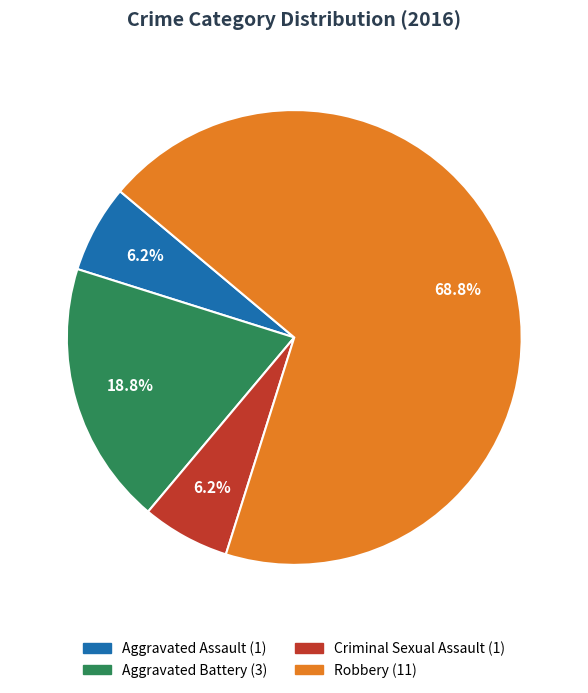

Is it true that Criminal Sexual Assault is 19% of the pie?

False